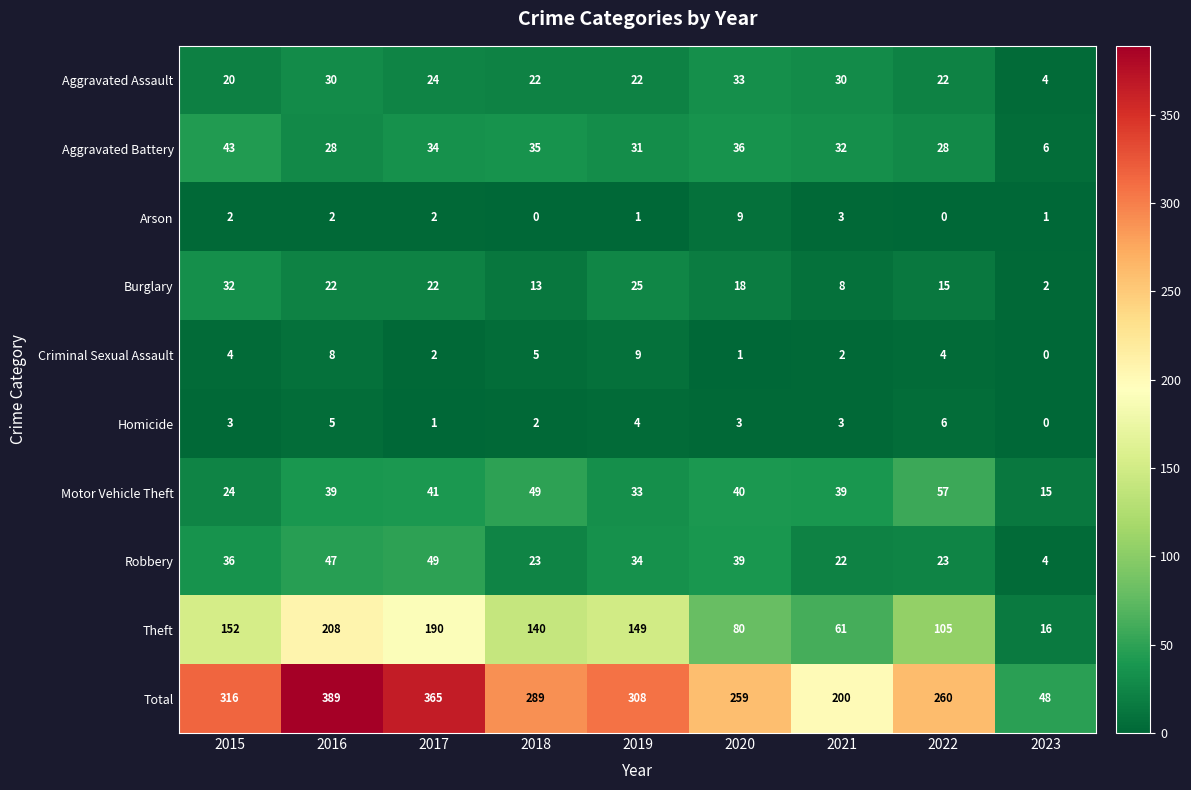

True or false: Criminal Sexual Assault has a value of 7 at 2022.

False